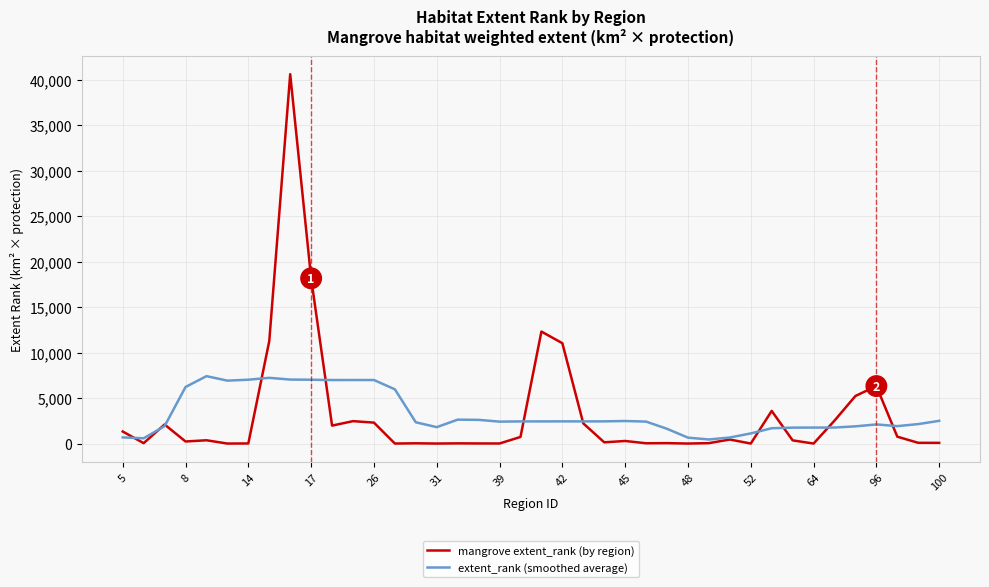

Which series has the largest range (max minus min)?

mangrove extent_rank (by region)